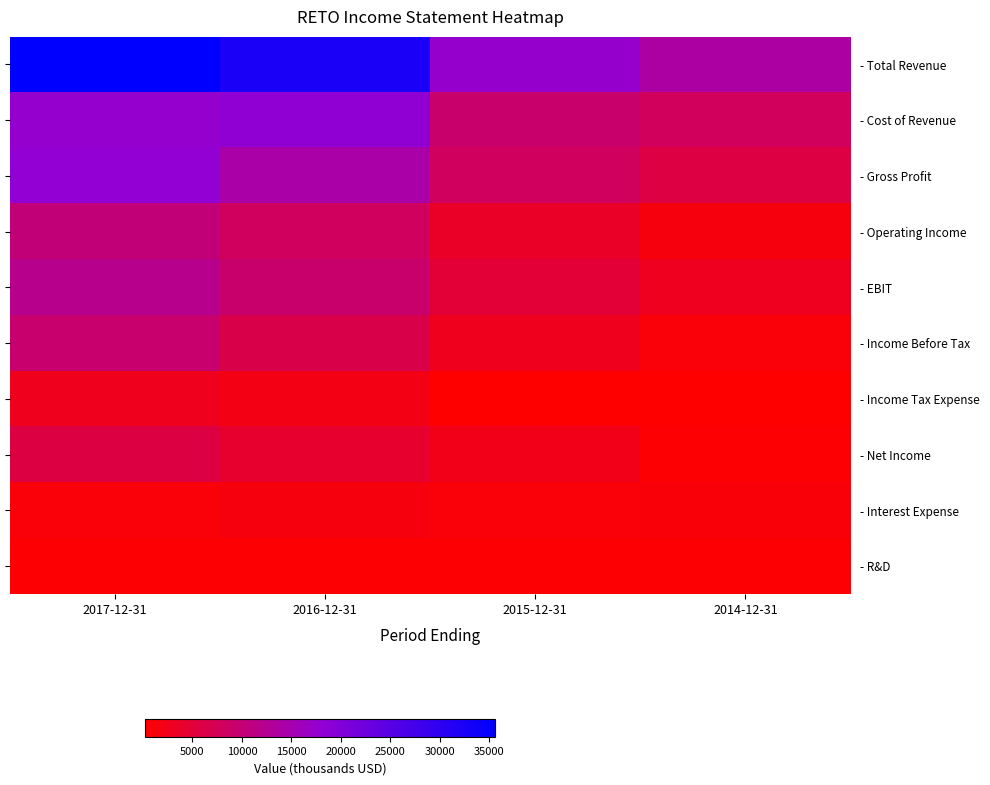

Which series has the largest total across all categories?

- Total Revenue